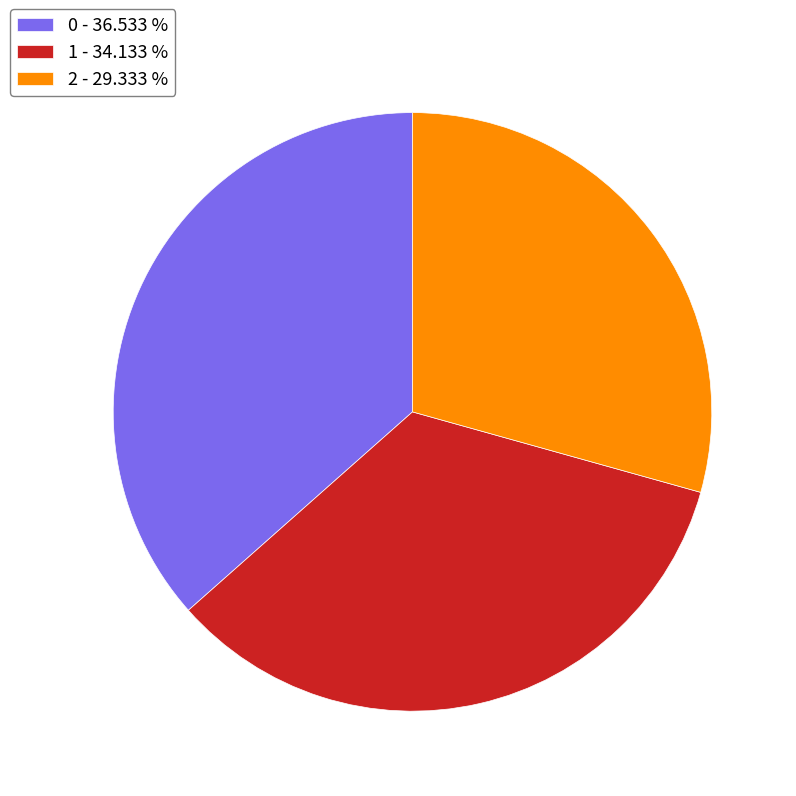

Is there any slice that represents more than half of the pie?

No